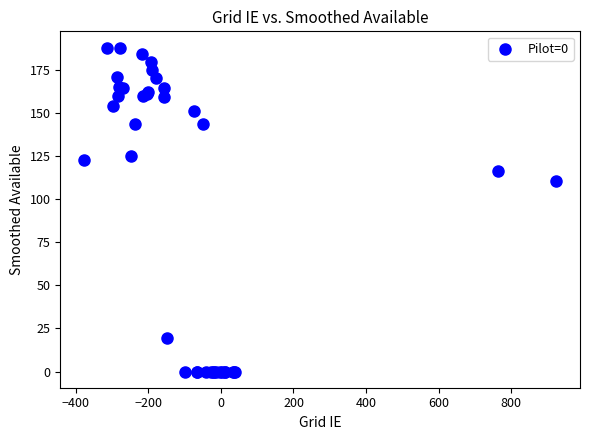

What Y value in the scatter plot is closest to 94?

110.8